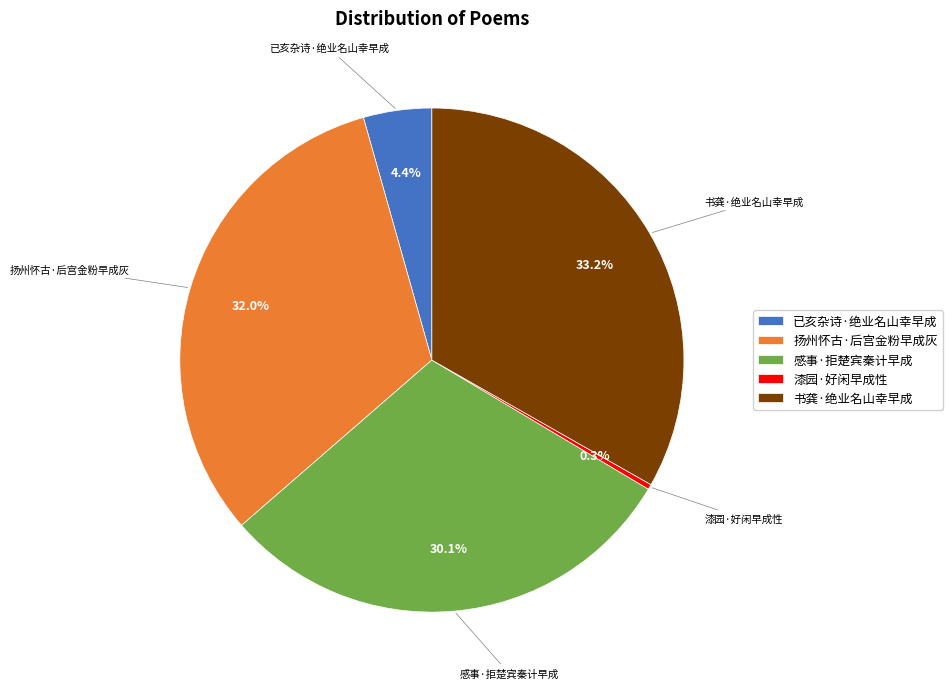

Between 已亥杂诗·绝业名山幸早成 and 扬州怀古·后宫金粉早成灰, which is larger?

扬州怀古·后宫金粉早成灰